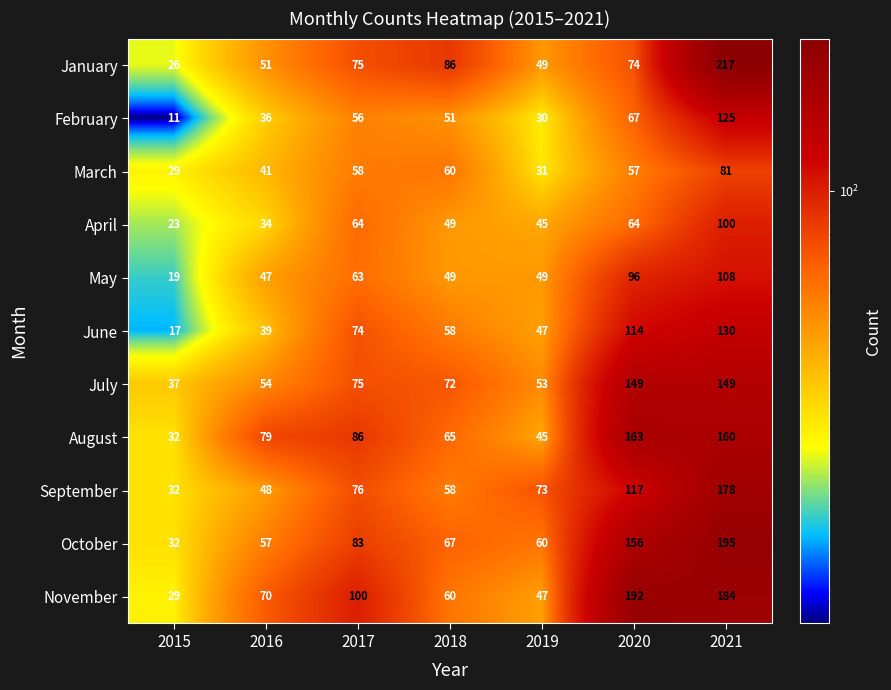

Which series has the largest total across all categories?

November